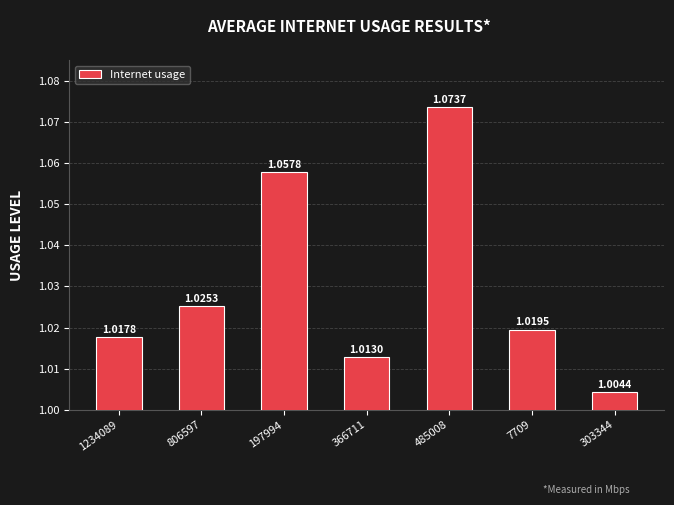

Between 7709 and 303344, which is larger?

7709